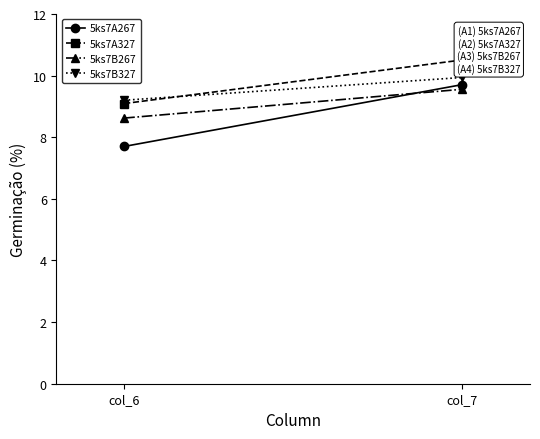

Reading left to right, what are all the values shown in this chart?

5ks7A267: col_6=7.7	col_7=9.7
5ks7A327: col_6=9.1	col_7=10.5
5ks7B267: col_6=8.6	col_7=9.6
5ks7B327: col_6=9.2	col_7=9.9